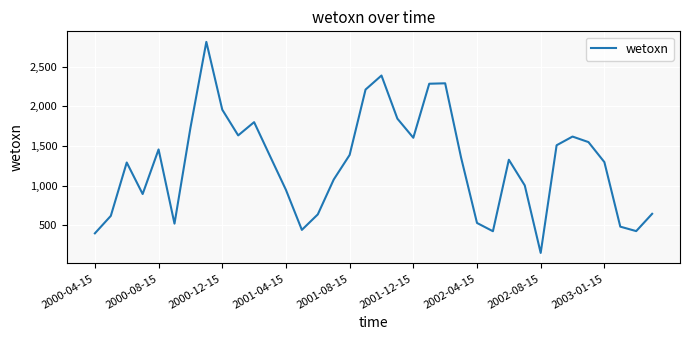

What is the average value?

1277.2